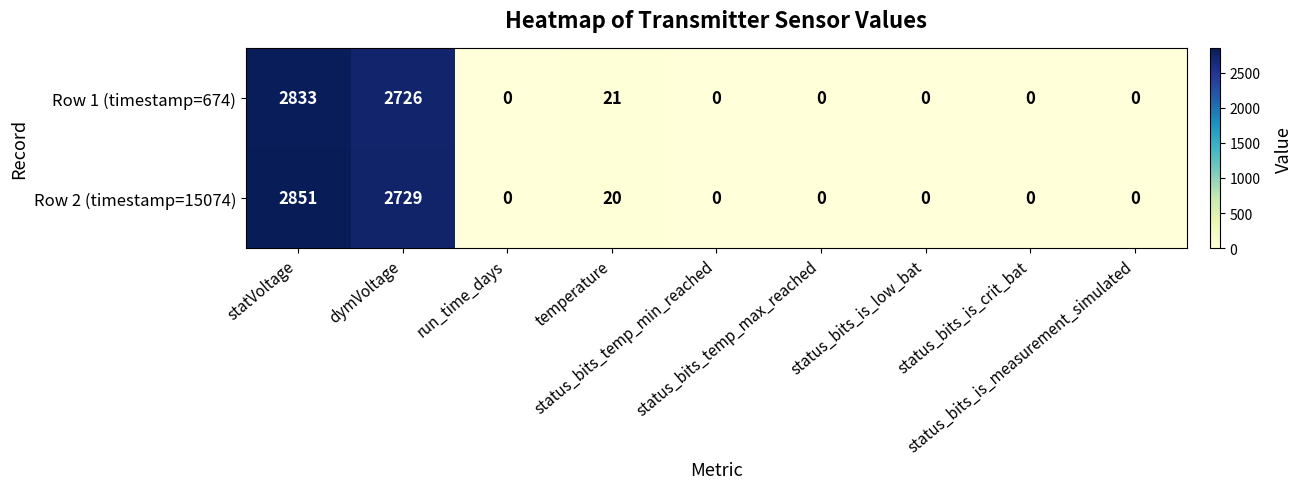

At which category is the sum across all series the highest?

statVoltage